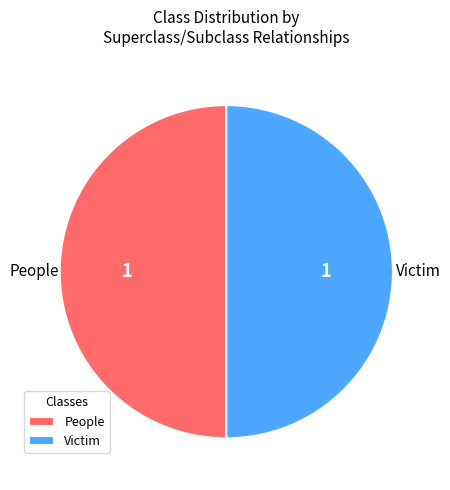

What is the ratio of the value at Victim to the value at People?

1.0